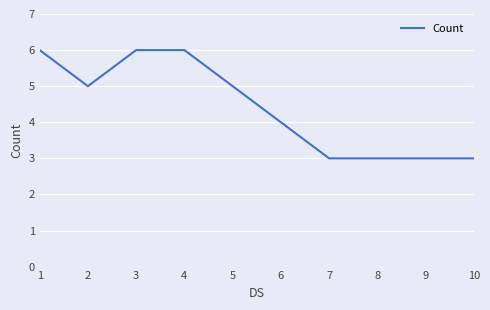

How many categories are shown in the chart?

10